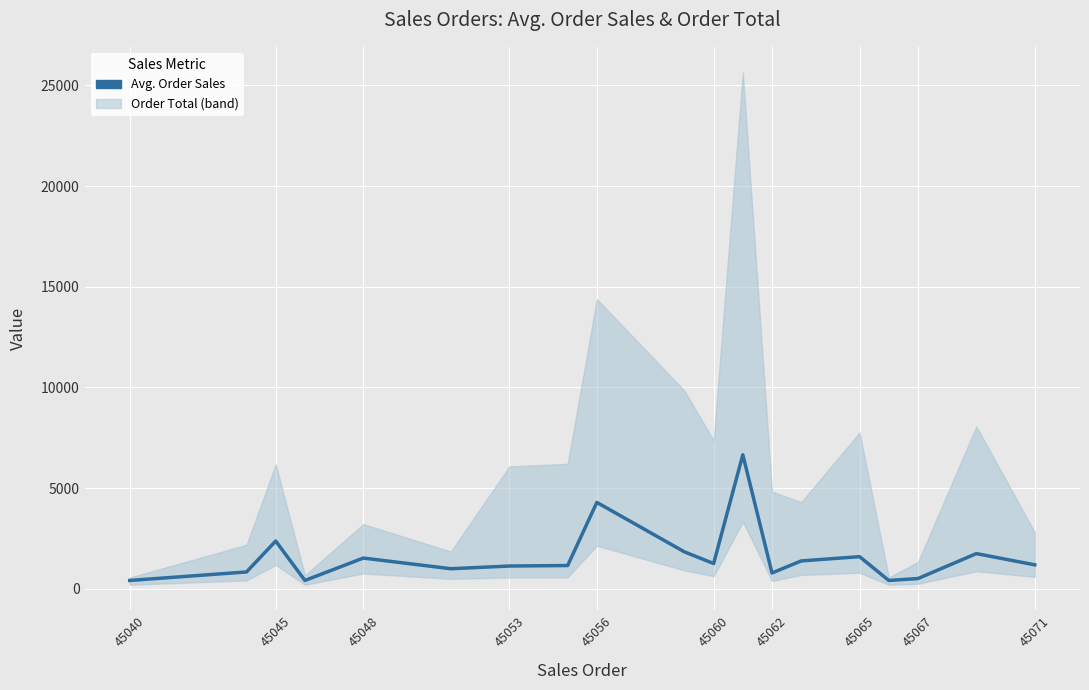

What is the difference between the maximum and second lowest values?

6240.6